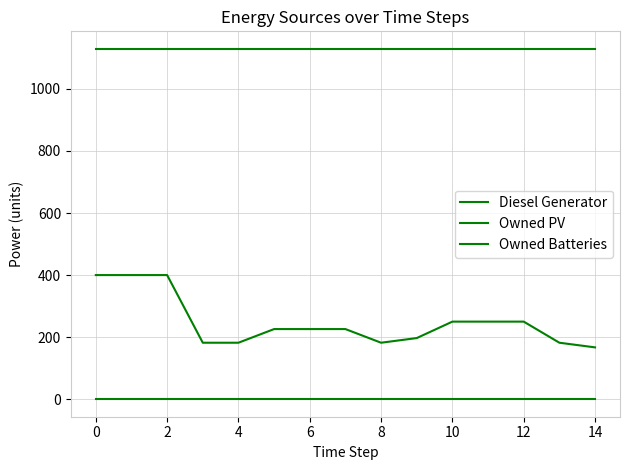

Is this an area chart (filled region under the line)?

No